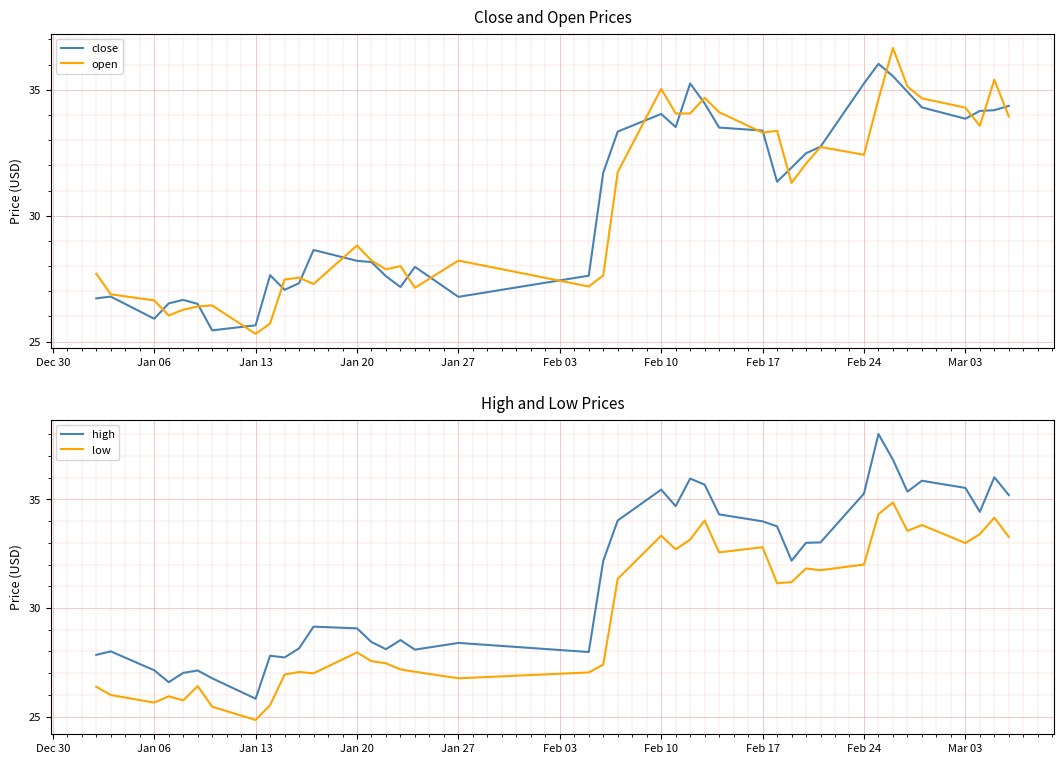

True or false: close has more than 2 points higher than both neighbors.

True